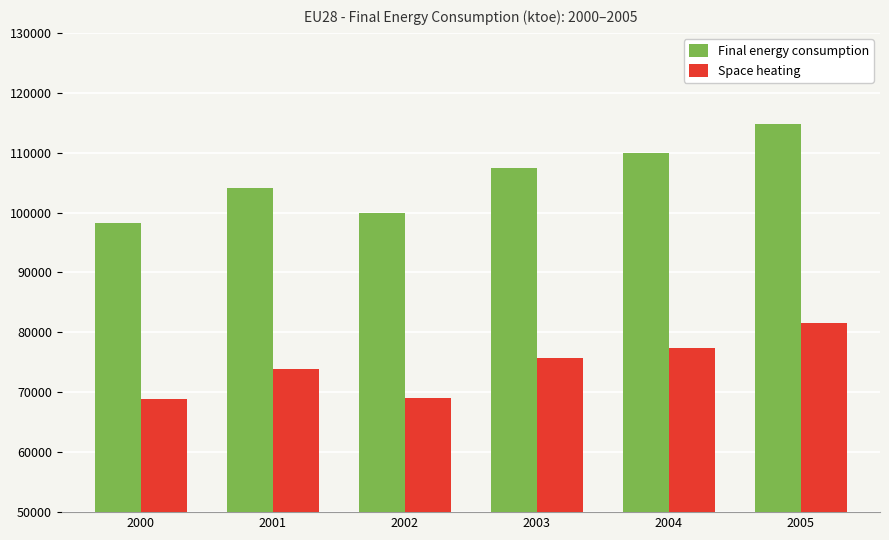

What value does the Space heating series have at 2004?

77324.9